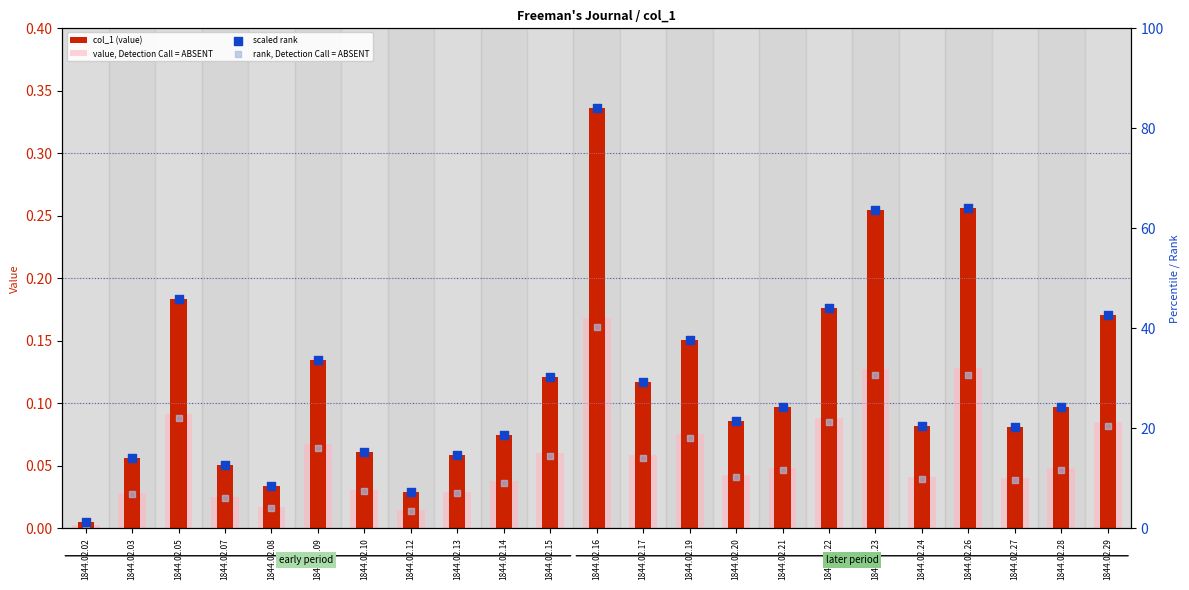

Which series reaches the maximum Y coordinate?

scaled rank